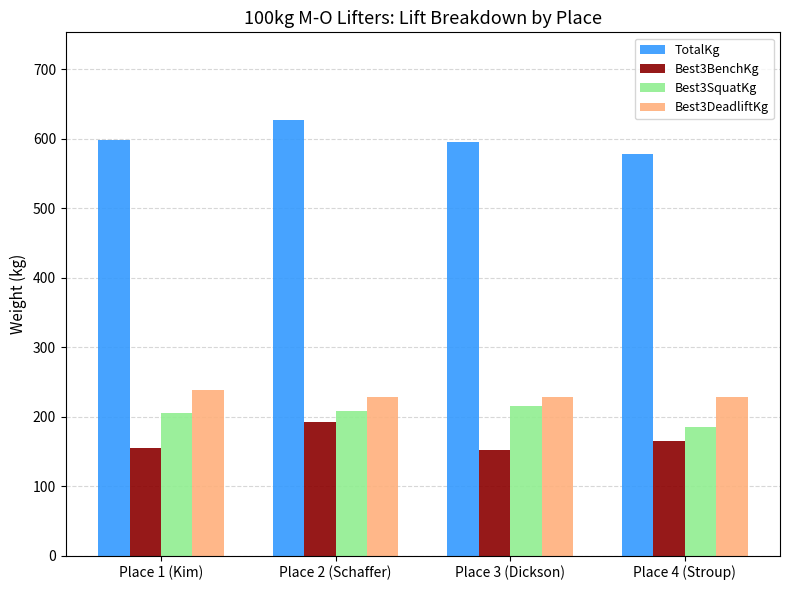

What is the label of the 3rd bar from the right?

Place 2 (Schaffer)